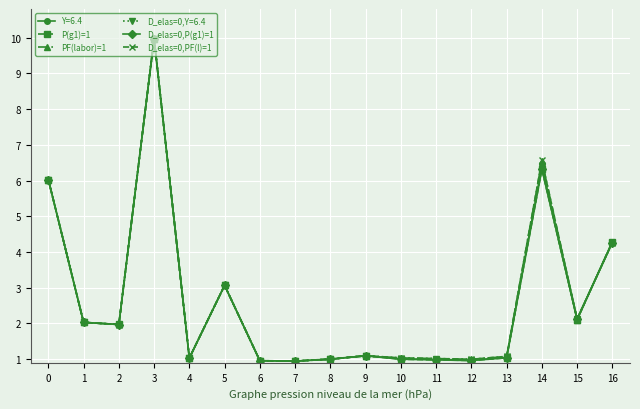

The value of Y=6.4 at 13 is 1.9. True or false?

False